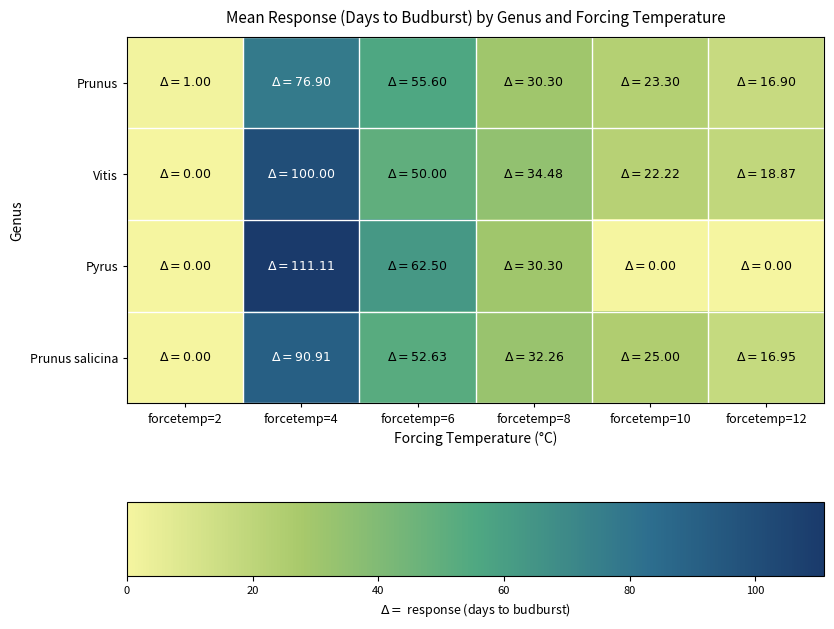

List the series in order of their peak value, lowest first.

Prunus, Prunus salicina, Vitis, Pyrus